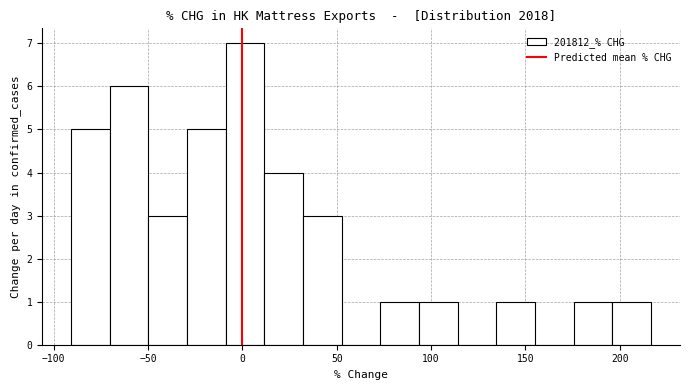

Reading left to right, list every bar in this chart as the range it spans on the x-axis followed by its height. Neither the bar edges nor the heights are printed on the chart, so give them approximately, as read against the axes.

-90 to -70: 5
-70 to -50: 6
-50 to -30: 3
-30 to -10: 5
-10 to 10: 7
10 to 30: 4
30 to 55: 3
55 to 75: 0
75 to 95: 1
95 to 115: 1
115 to 135: 0
135 to 155: 1
155 to 175: 0
175 to 195: 1
195 to 215: 1